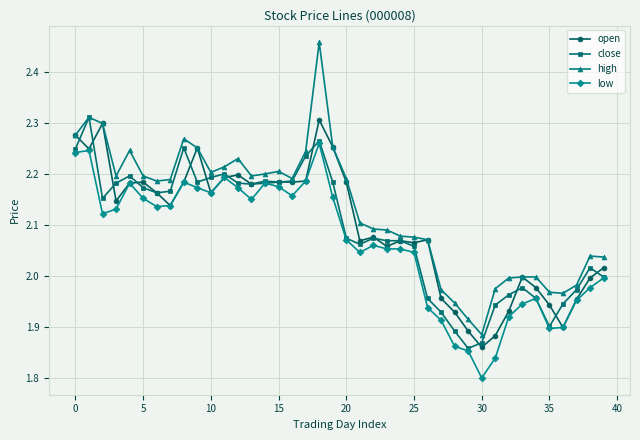

Which series has the largest total across all categories?

high